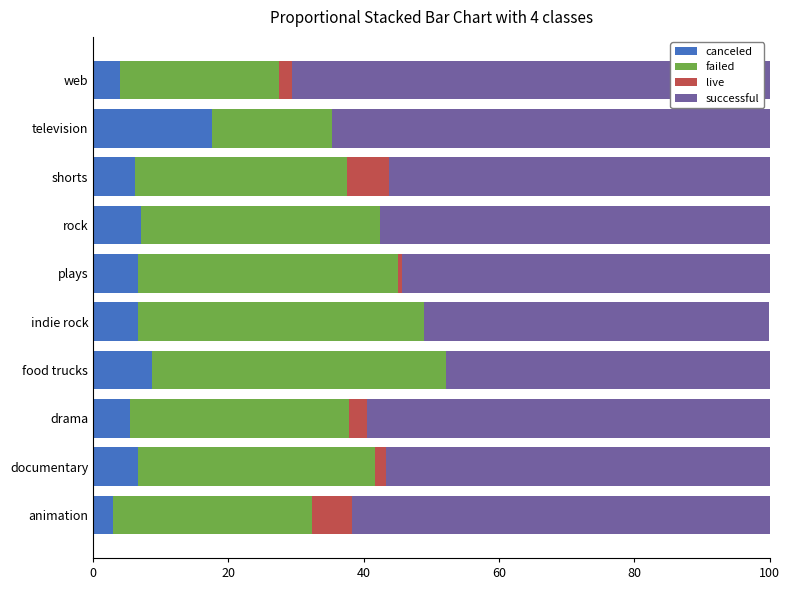

How many categories are shown in the chart?

10